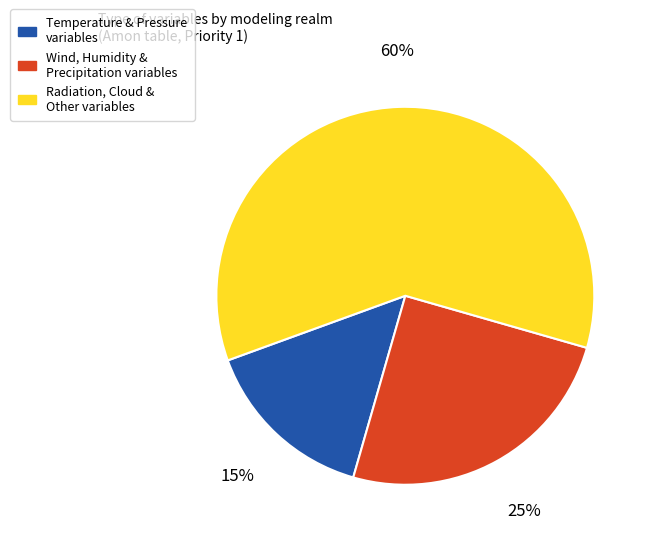

To the nearest percent, what is the difference between the largest and smallest slice percentages?

45%